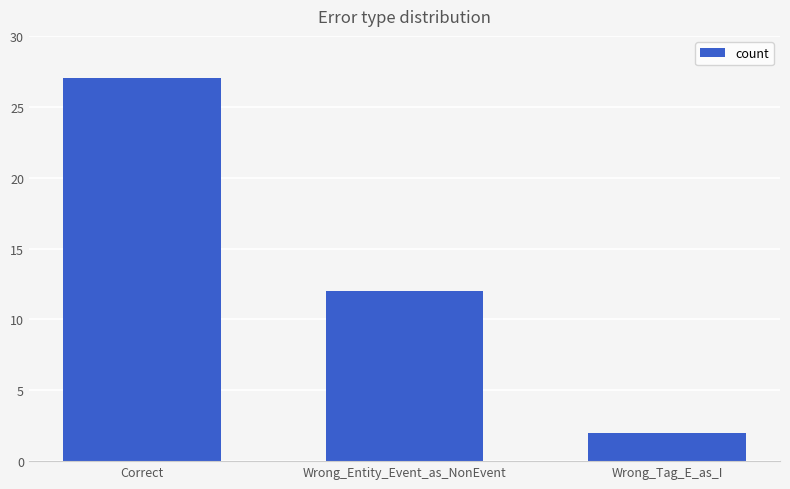

At which label does the data first exceed 12?

Correct